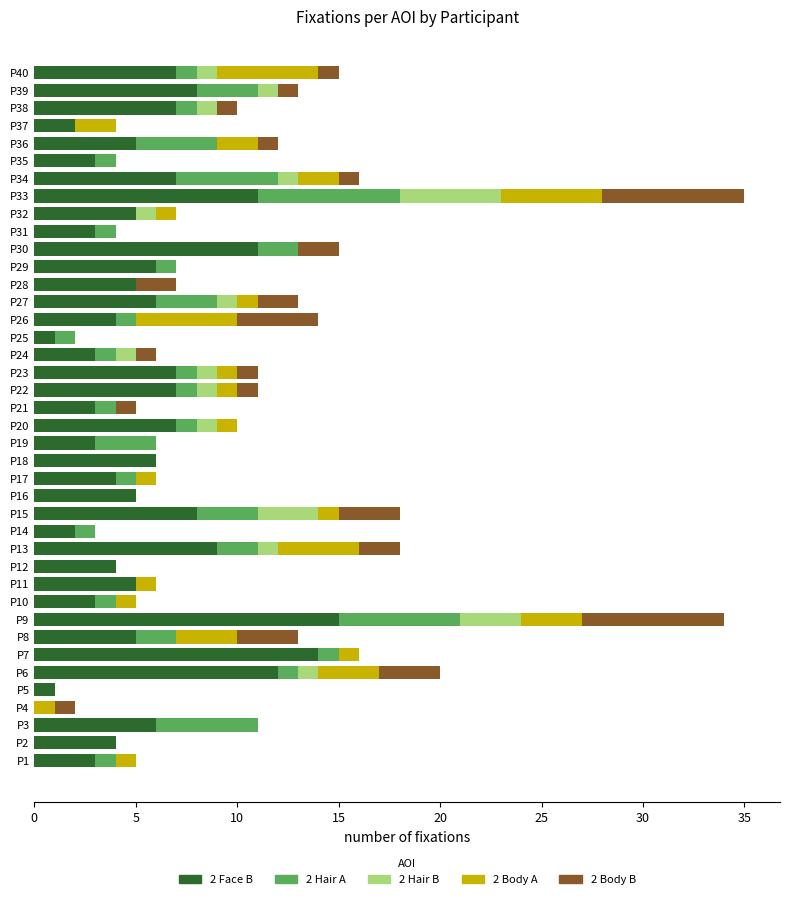

What is the average value of the 2 Face B series?

6